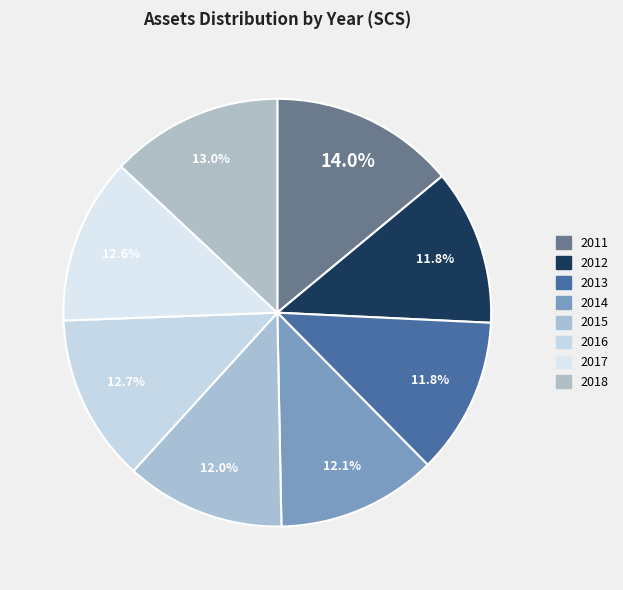

What percentage is the 2012 slice, to the nearest percent?

12%